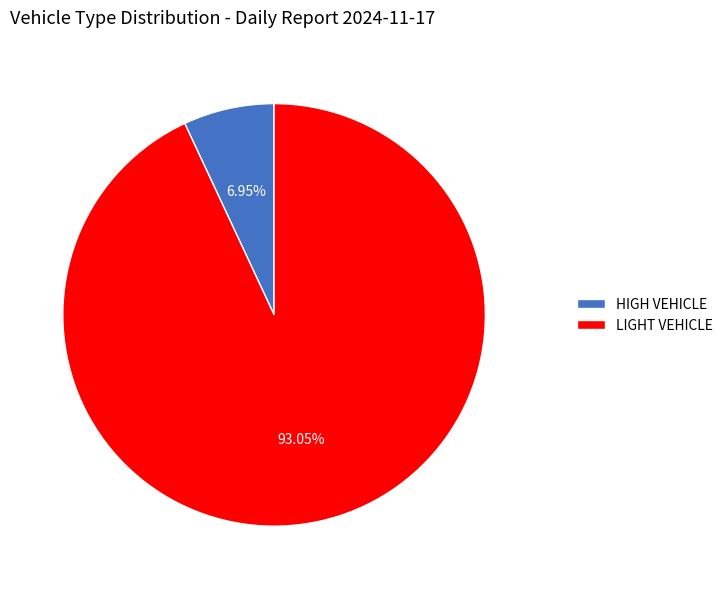

The HIGH VEHICLE slice represents 7% of the pie. True or false?

True